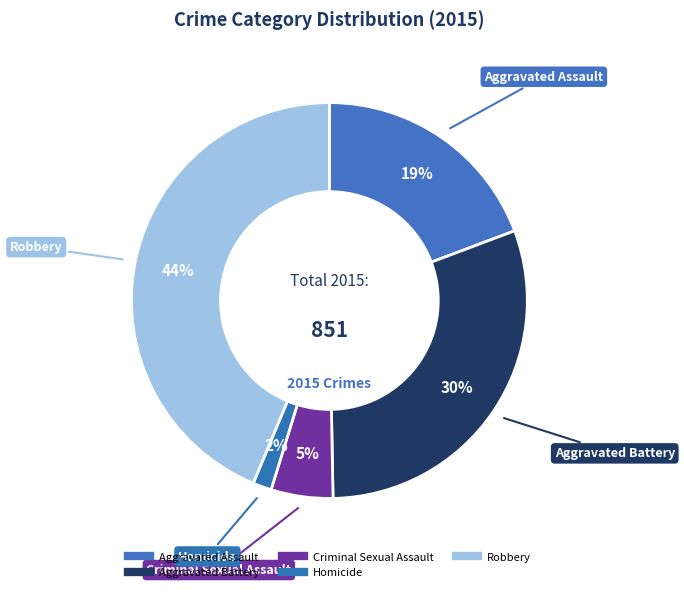

What percentage is the Homicide slice, to the nearest percent?

2%